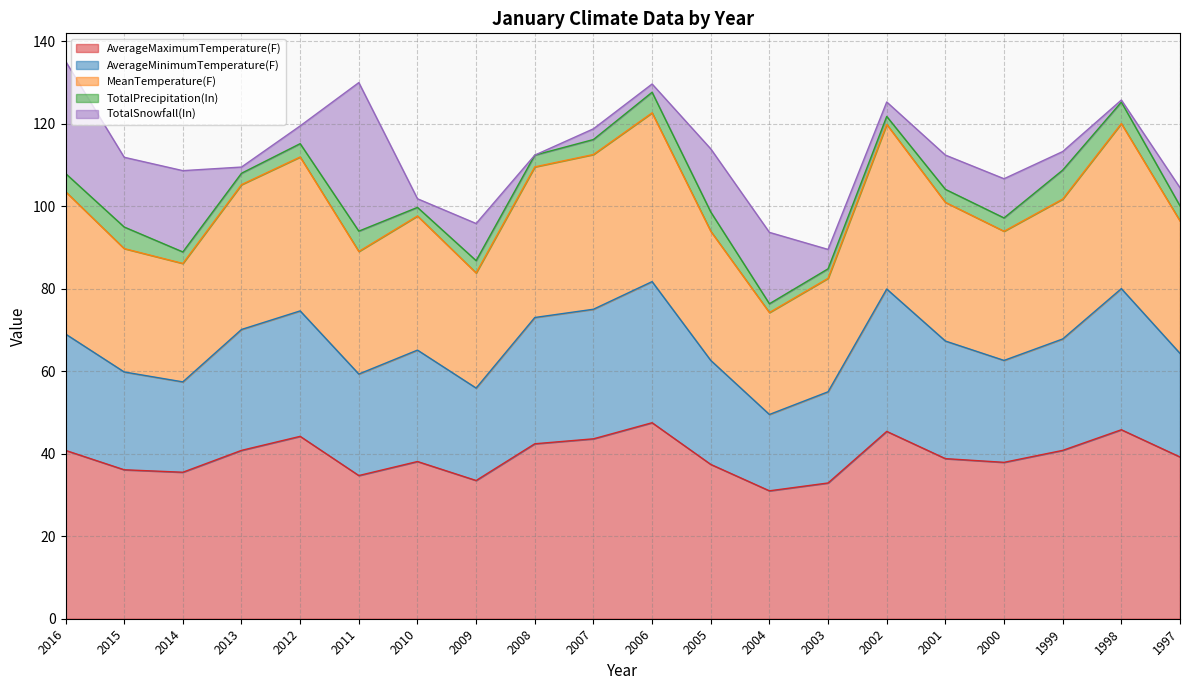

True or false: AverageMaximumTemperature(F) and MeanTemperature(F) intersect in this chart.

False